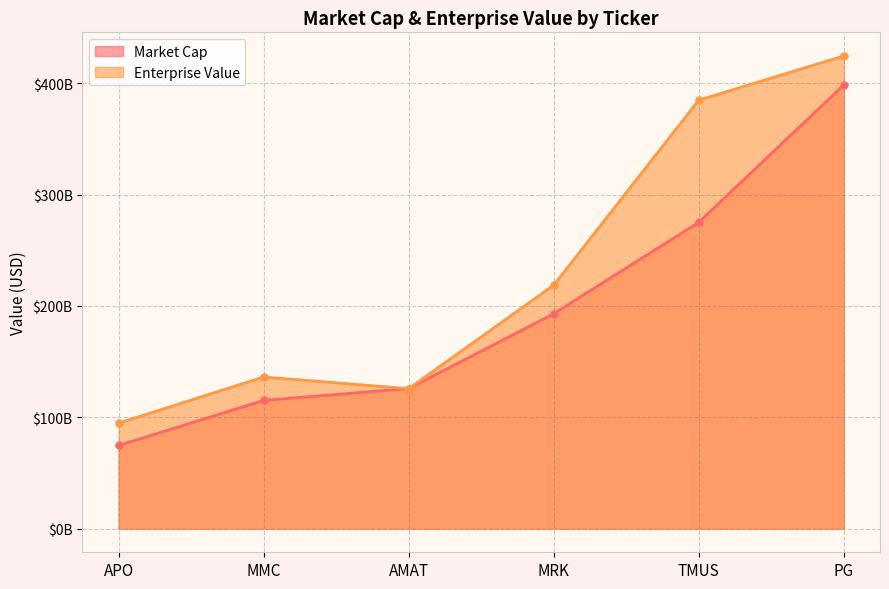

What is the label of the 1st point from the right?

PG